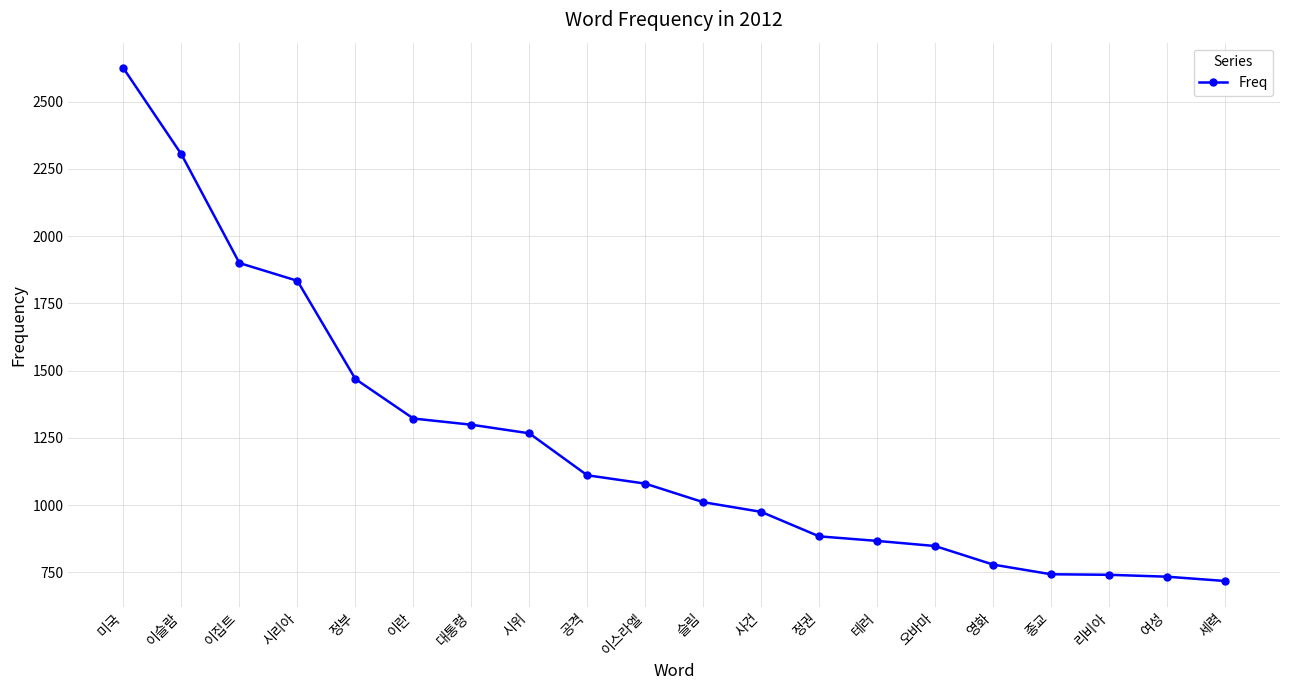

What is the smallest value displayed?

718